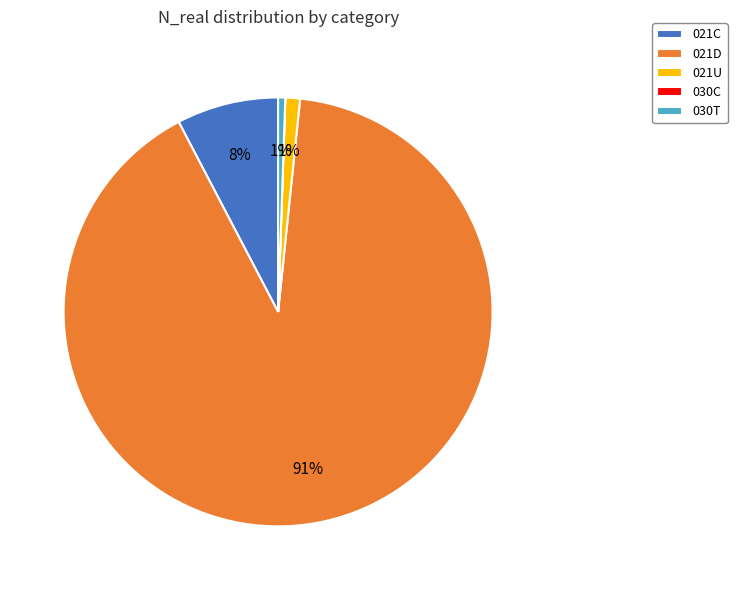

To the nearest percent, what is the combined percentage of 021D and 021C?

98%